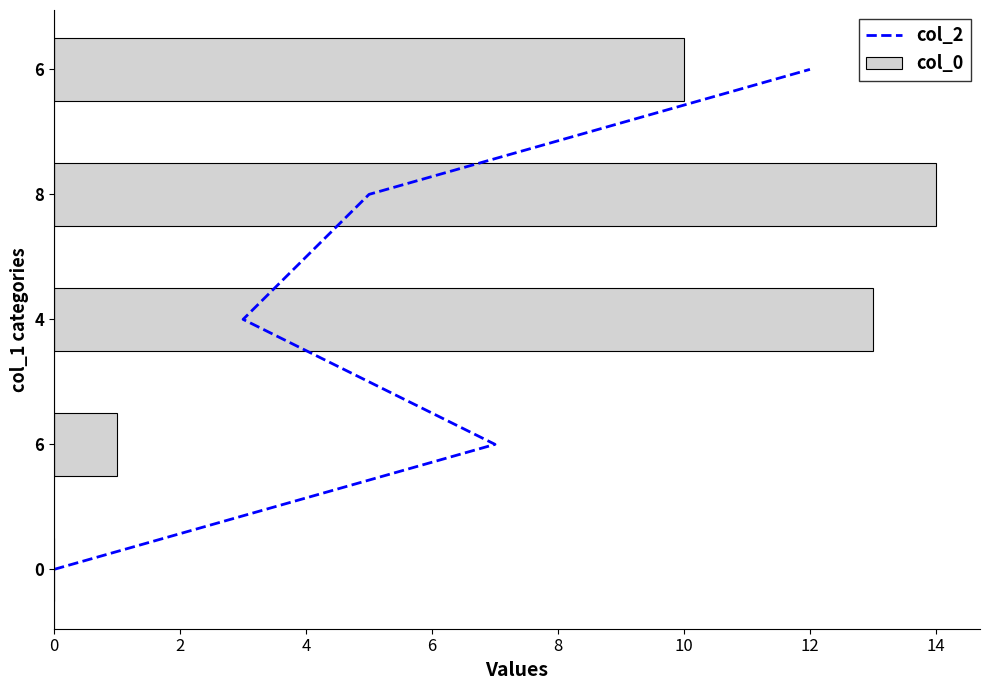

Rank the series at 0 from highest to lowest value.

col_2, col_0